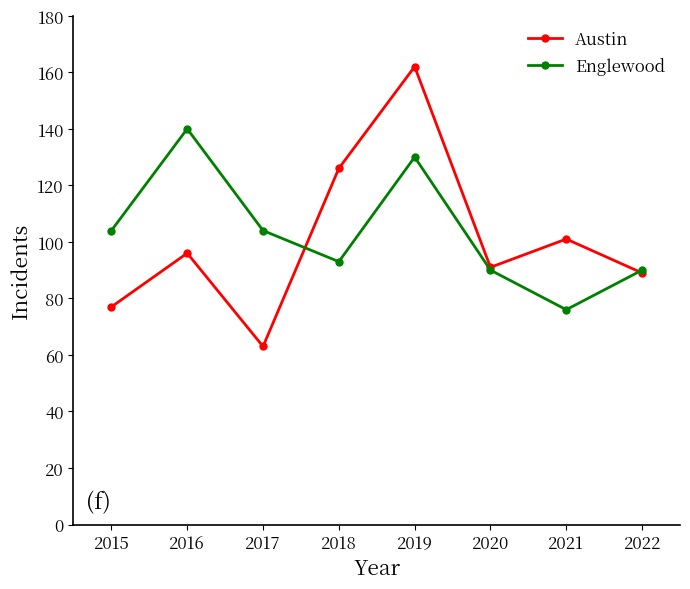

Which series has the largest total across all categories?

Englewood